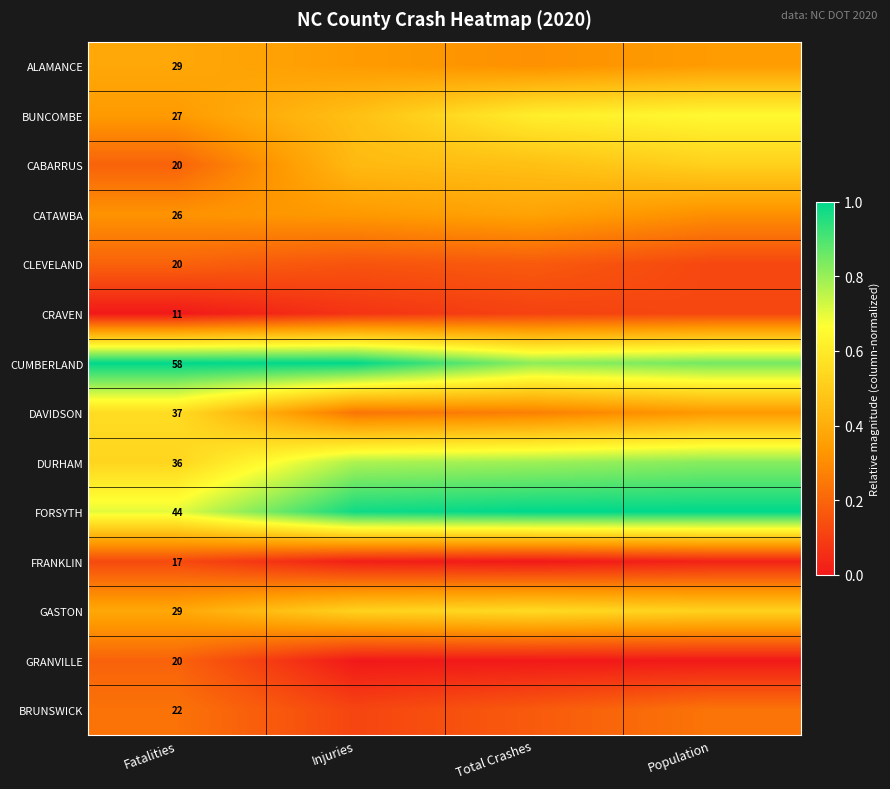

Between Population and Injuries, which is larger?

Population